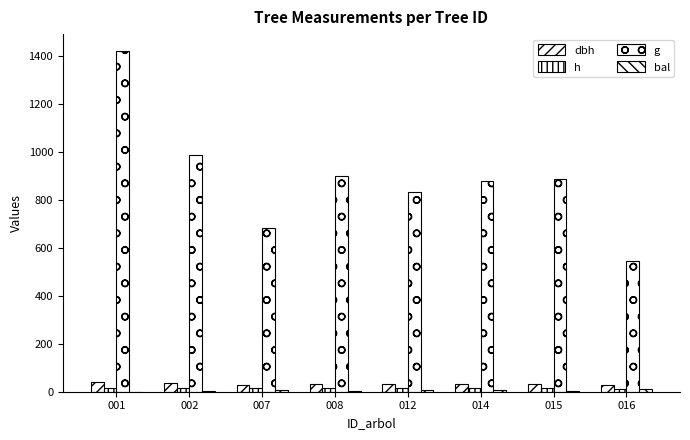

What is the greatest value displayed?

1422.3